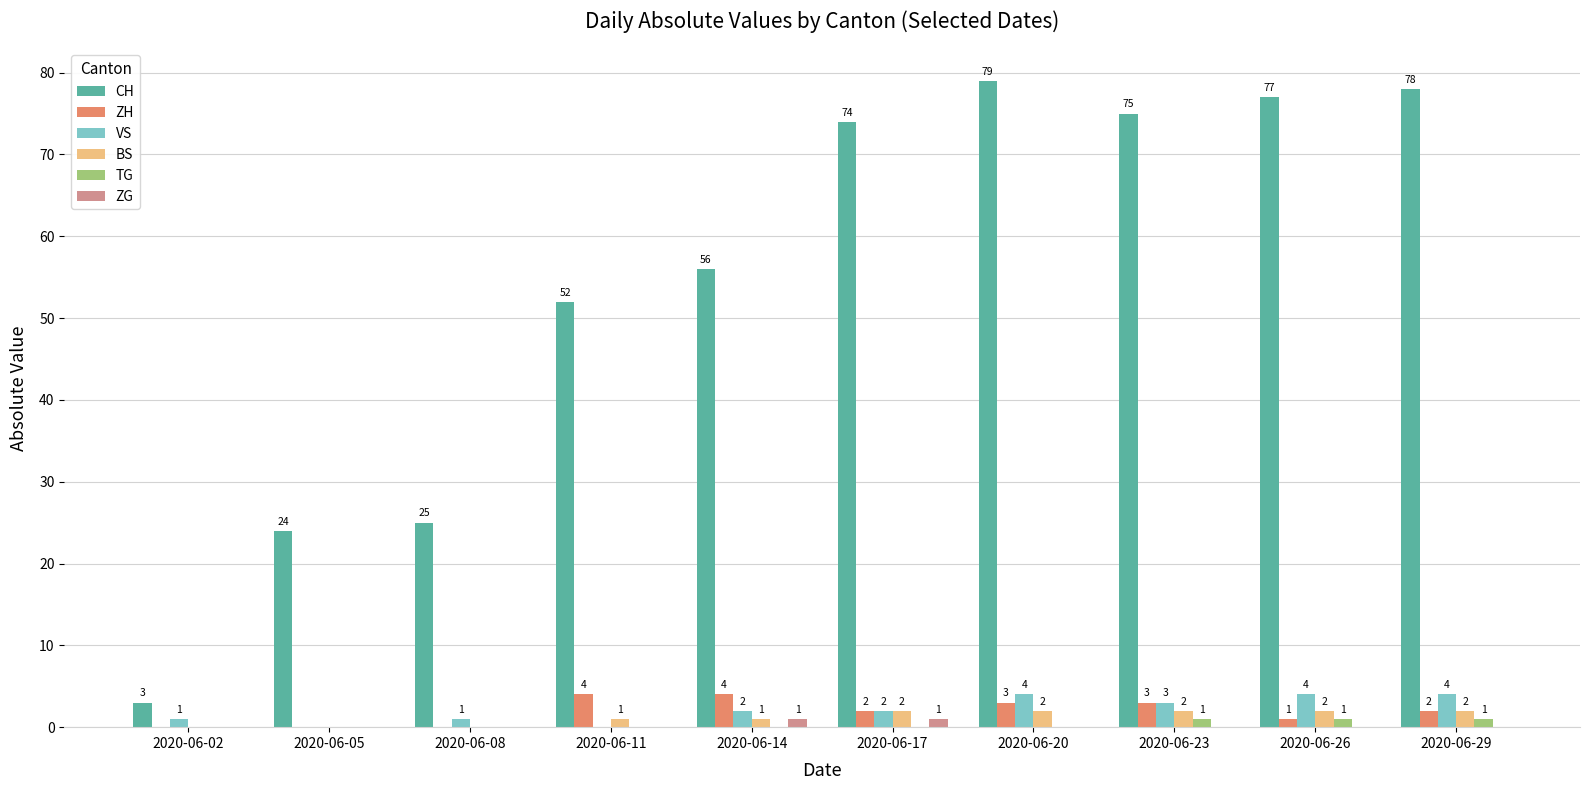

What is the spread (max minus min) of values at 2020-06-08?

25